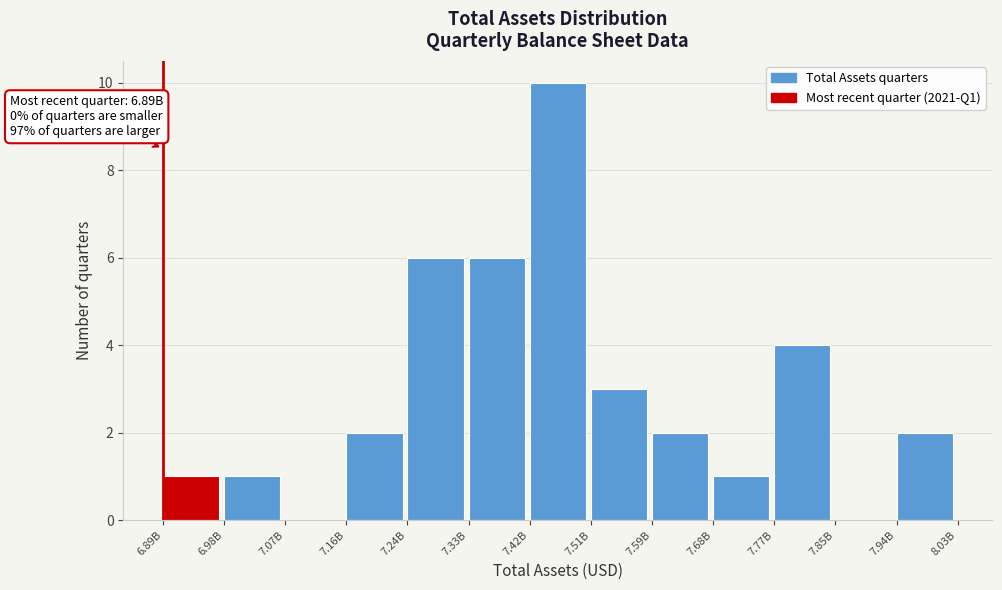

Reading right to left, list all the values displayed in this chart.

7.94B=2	7.85B=0	7.77B=4	7.68B=1	7.59B=2	7.51B=3	7.42B=10	7.33B=6	7.24B=6	7.16B=2	7.07B=0	6.98B=1	6.89B=1